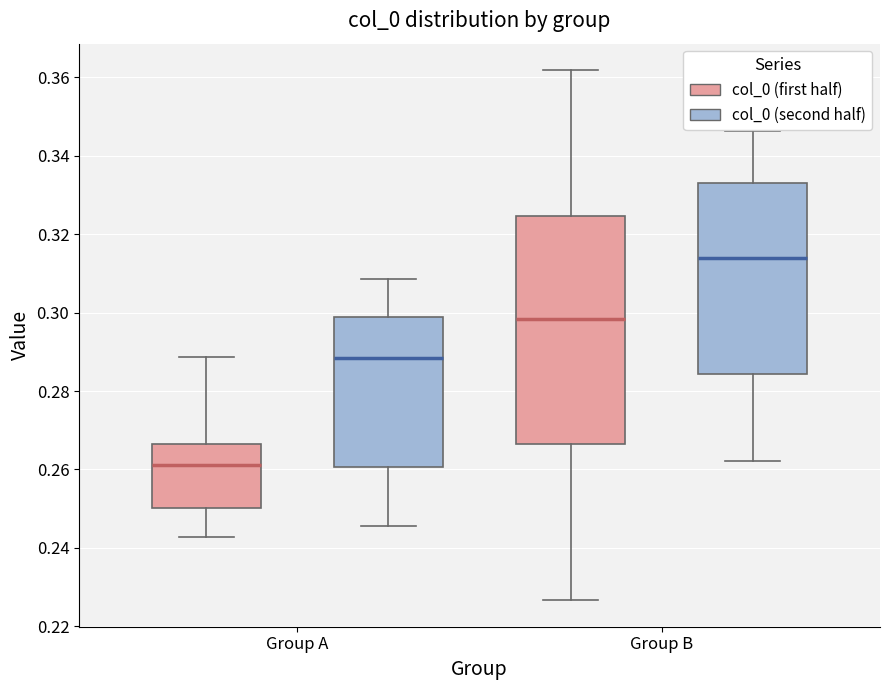

Which box is the tallest, from its lower edge to its upper edge?

Group B (col_0 (first half))